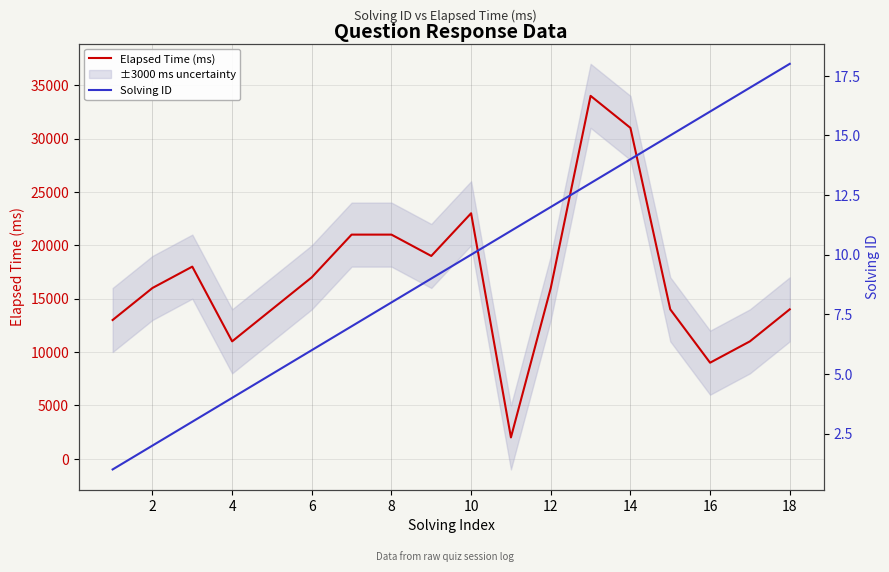

Which series has the largest range (max minus min)?

Elapsed Time (ms)